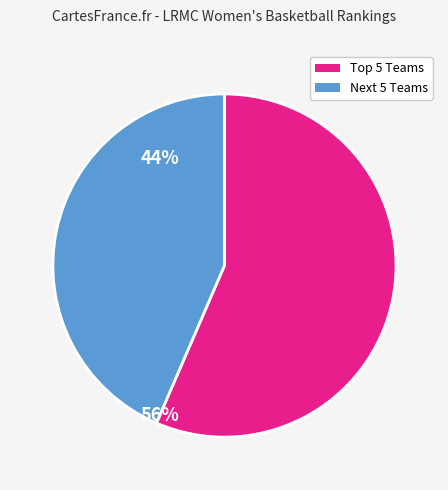

Does any single category account for the majority?

Yes